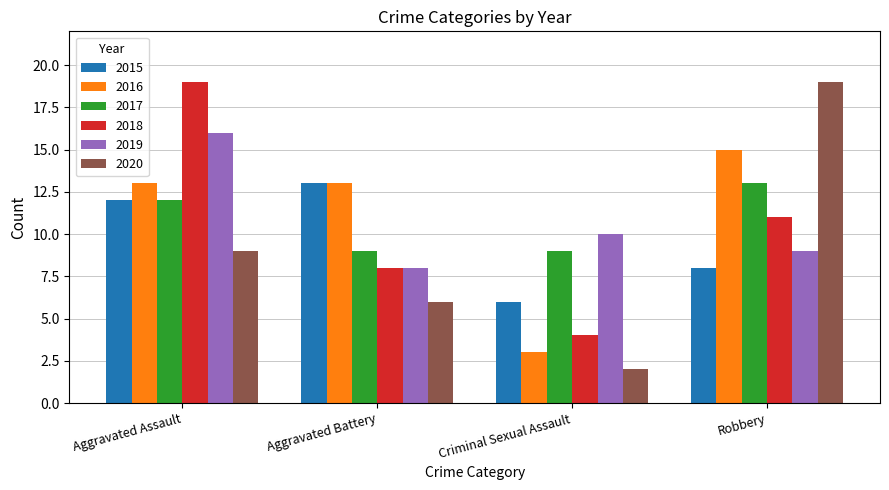

At how many categories does at least one series exceed 2?

4